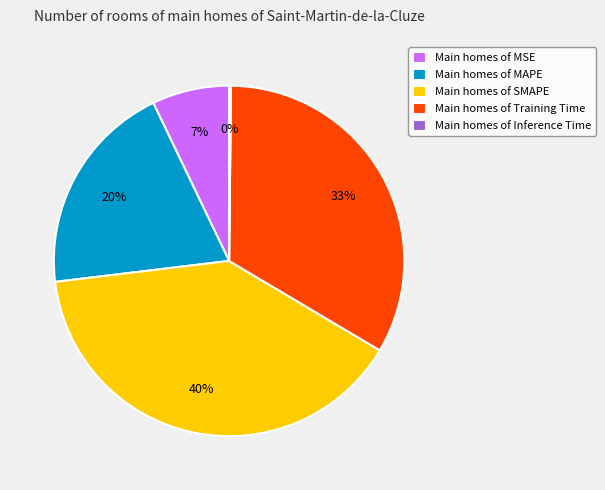

To the nearest percent, what percentage of the pie is Main homes of Training Time?

33%